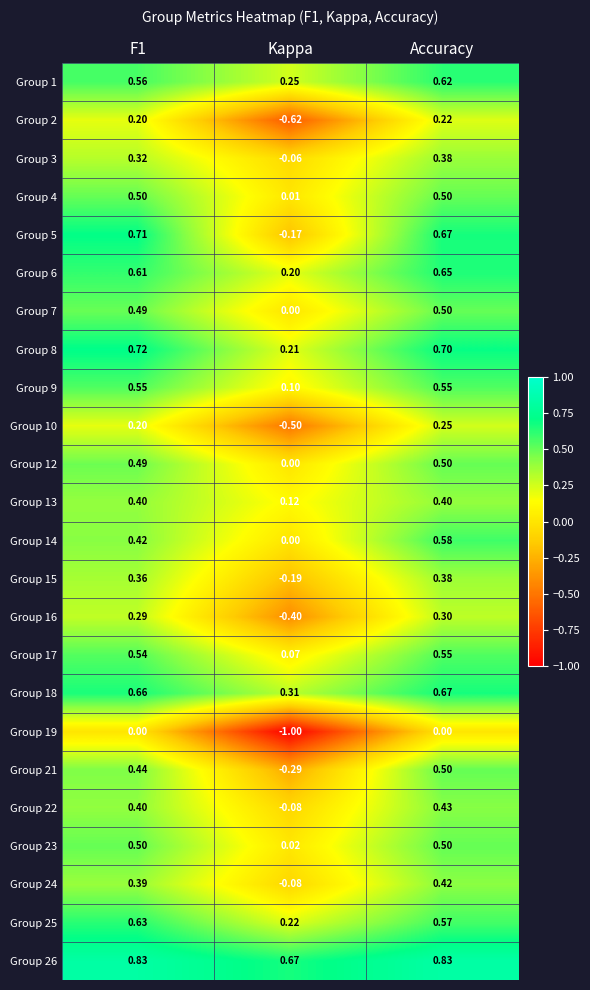

At which category is the sum across all series the highest?

Accuracy